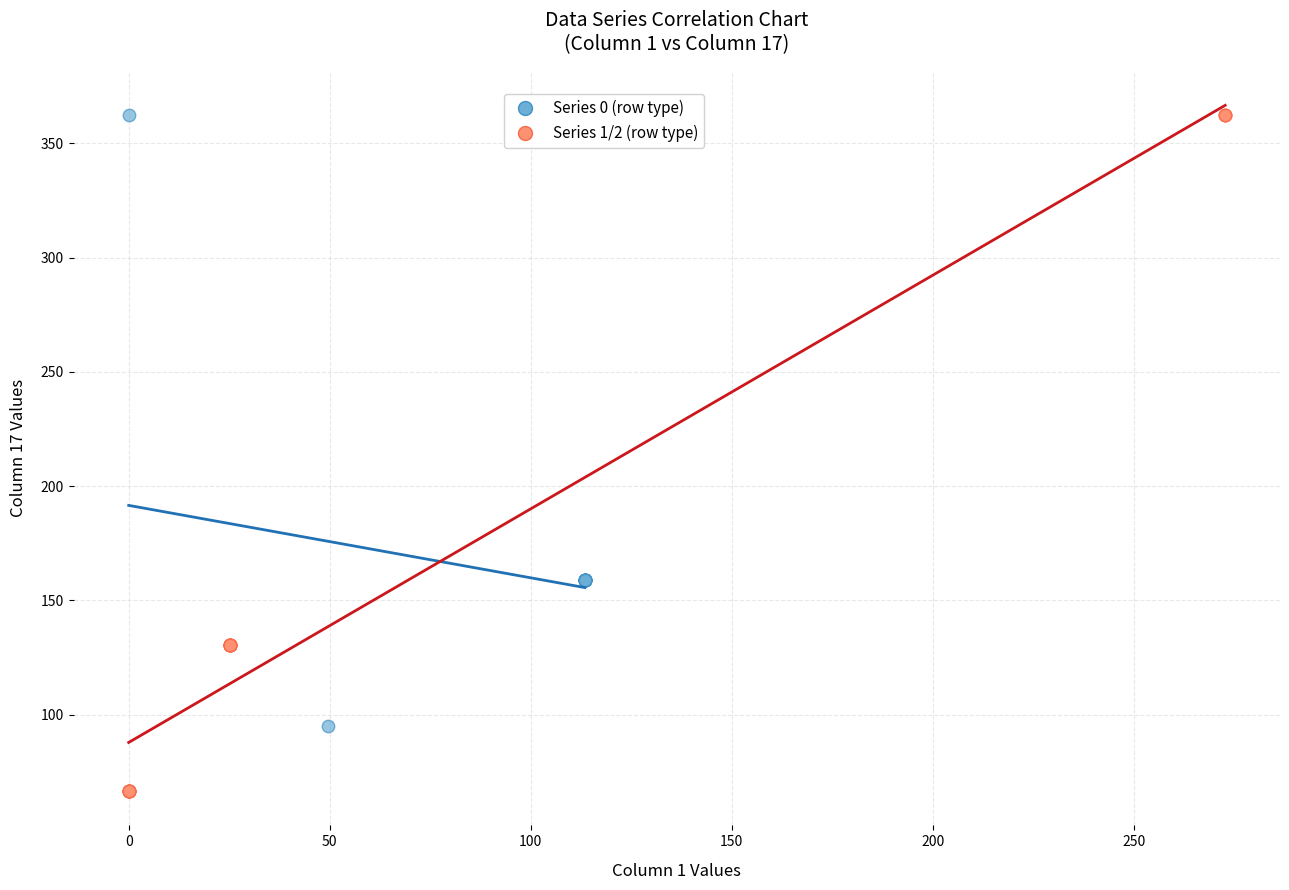

What are all the series names shown in the legend?

Series 0 (row type), Series 1/2 (row type)